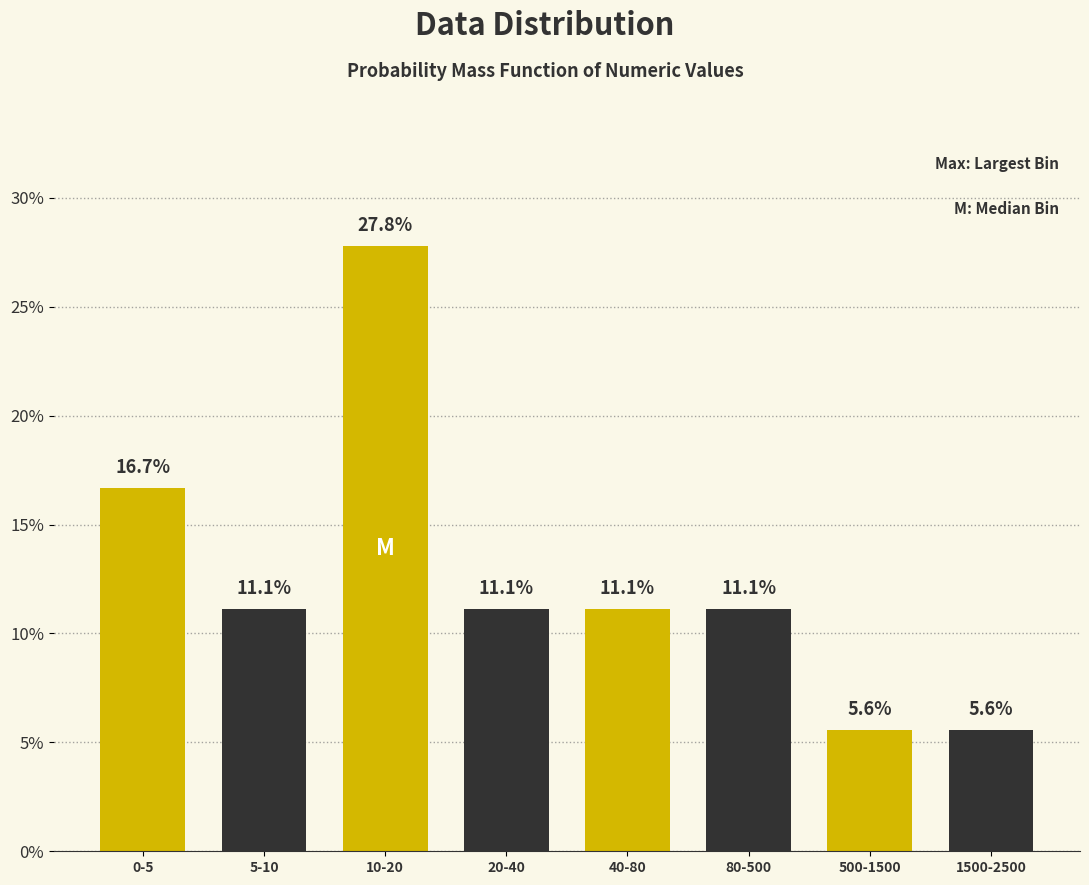

Reading left to right, transcribe all the data shown in this chart.

16.7	11.1	27.8	11.1	11.1	11.1	5.6	5.6